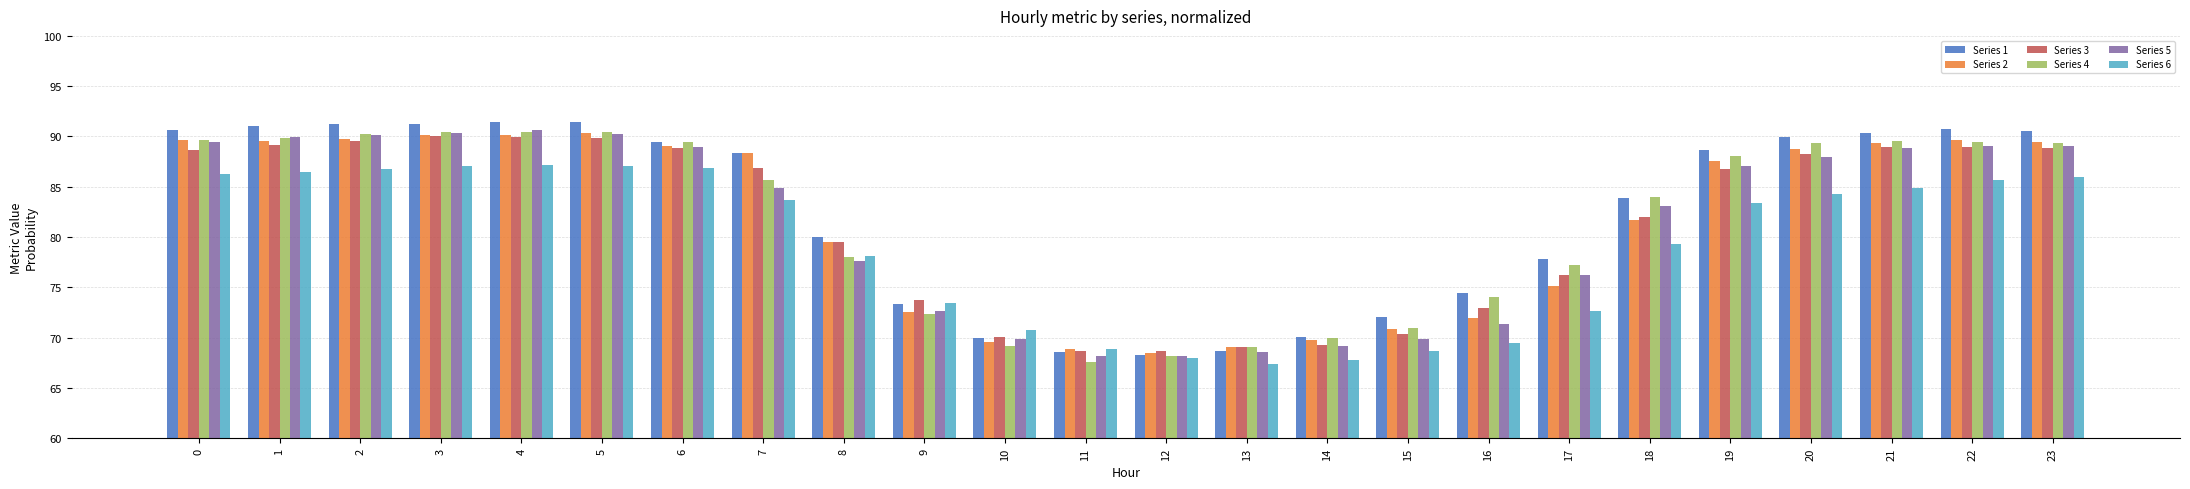

Which series has the largest total across all categories?

Series 1